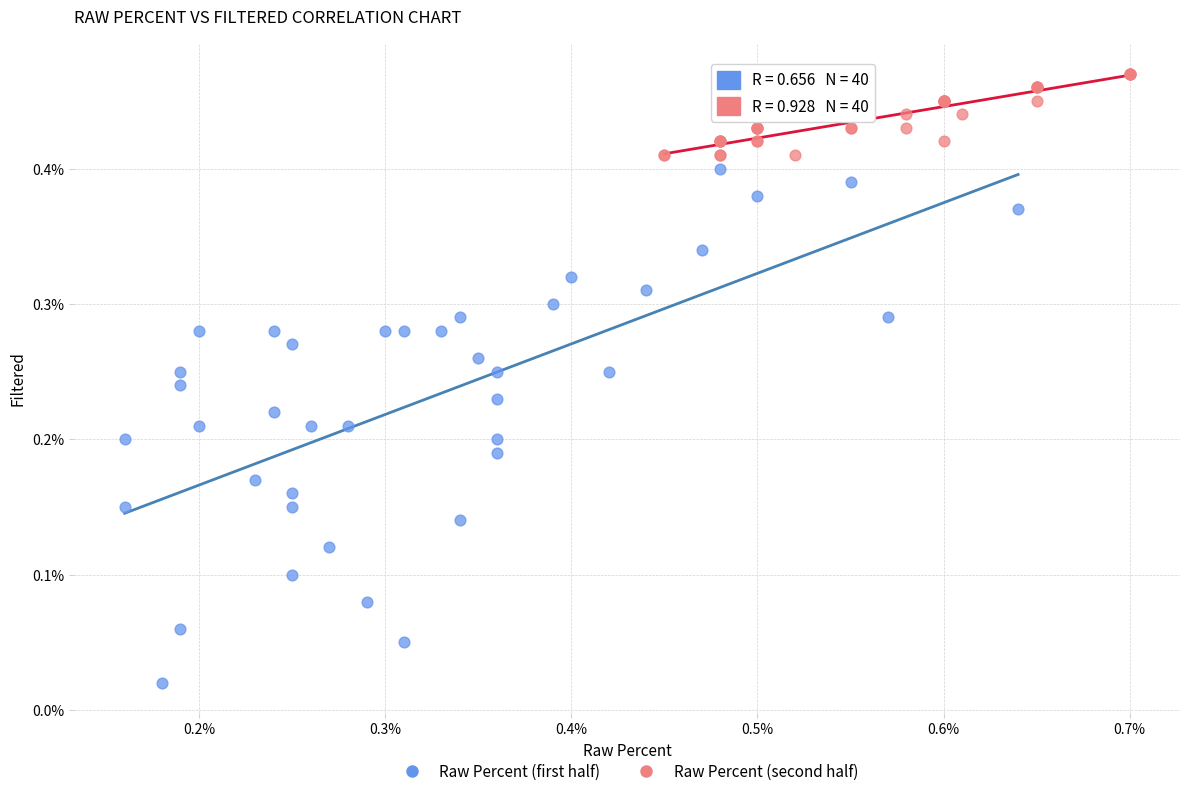

Which series contains the highest Y value?

Raw Percent (second half)